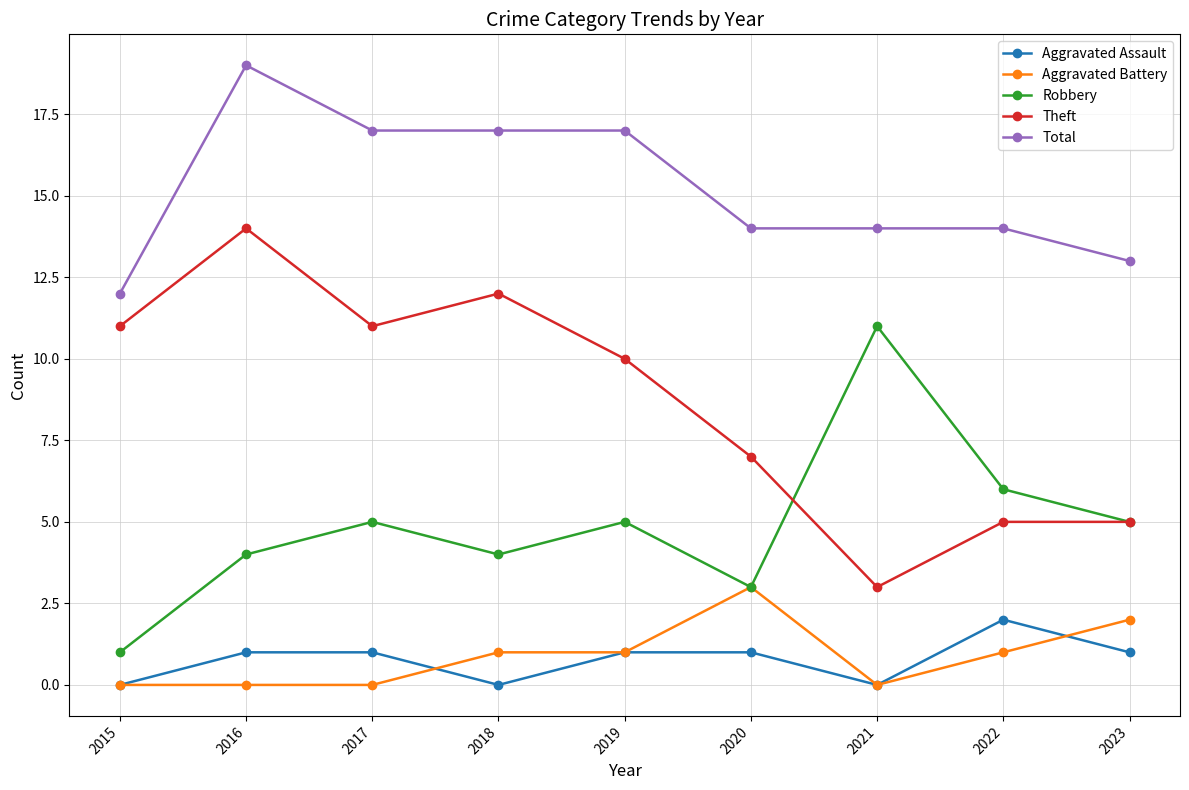

What are all the series names shown in the legend?

Aggravated Assault, Aggravated Battery, Robbery, Theft, Total